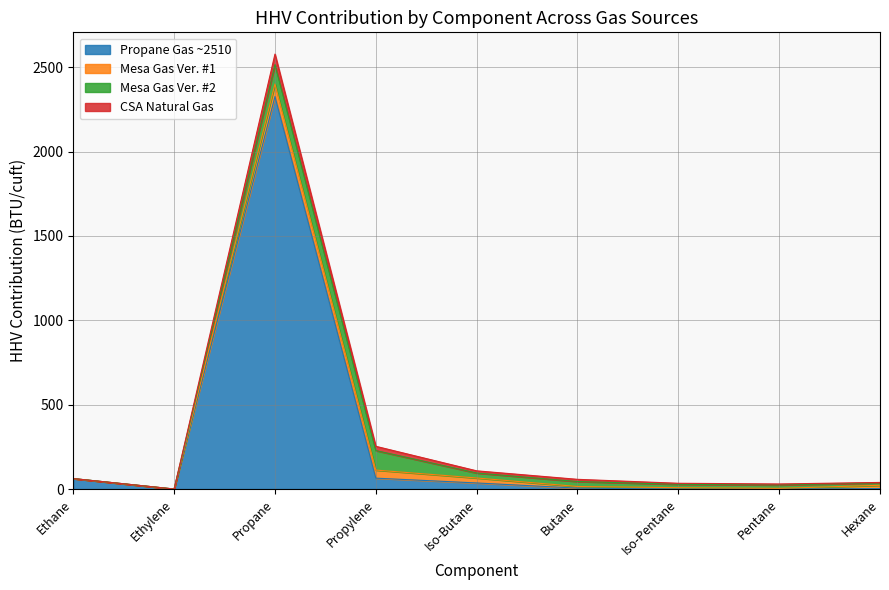

What are all the series names shown in the legend?

Propane Gas ~2510, Mesa Gas Ver. #1, Mesa Gas Ver. #2, CSA Natural Gas